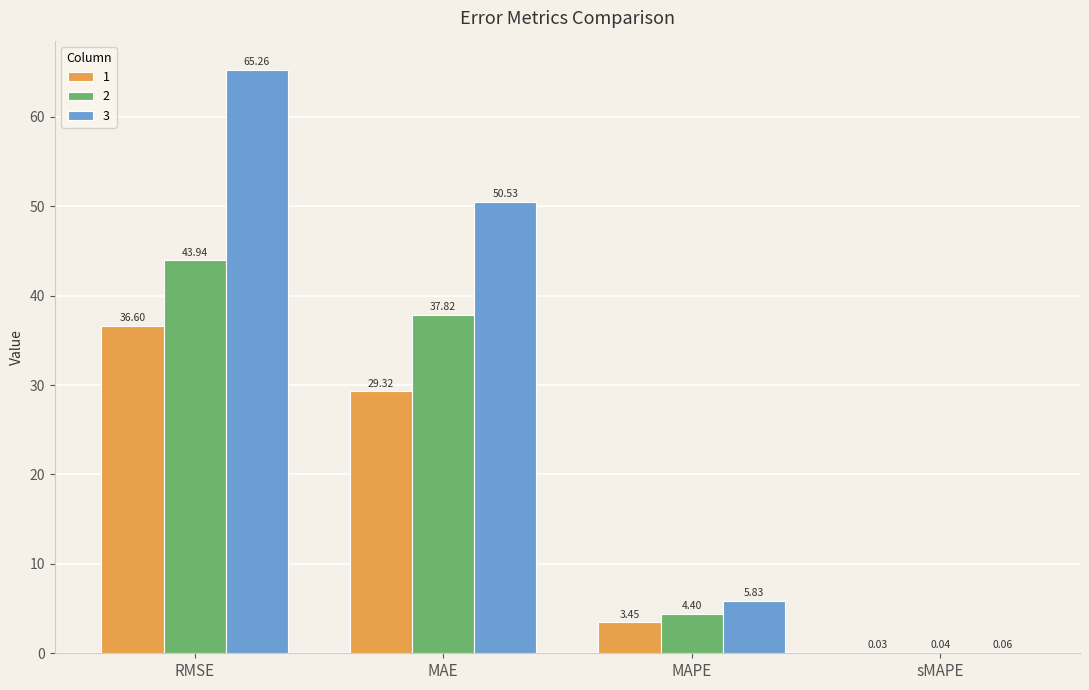

What is the sum of the 2 values at RMSE and MAPE?

48.3